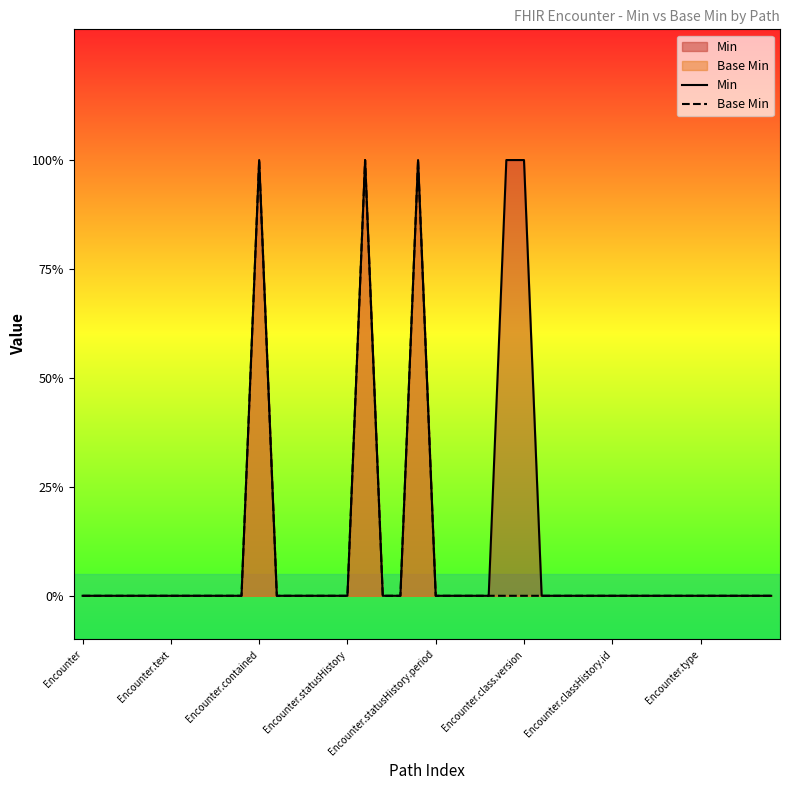

At which label is Min closest to 0?

Encounter